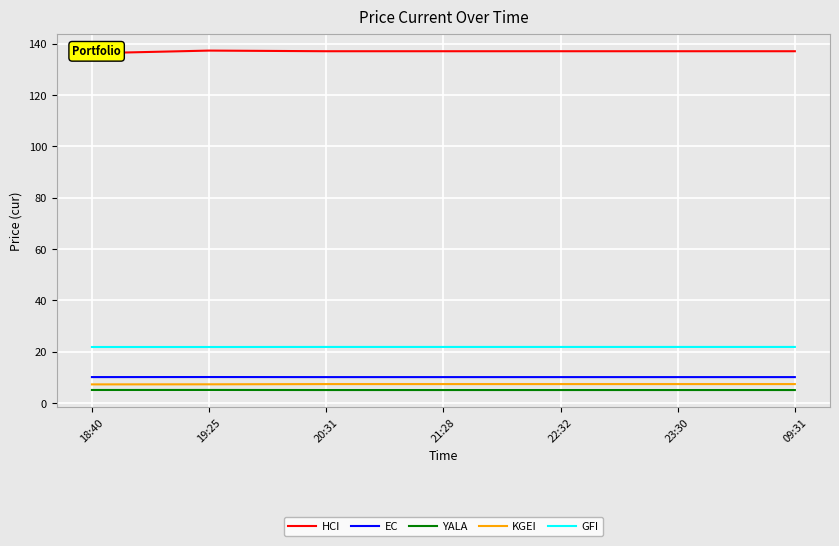

What are all the series names shown in the legend?

HCI, EC, YALA, KGEI, GFI